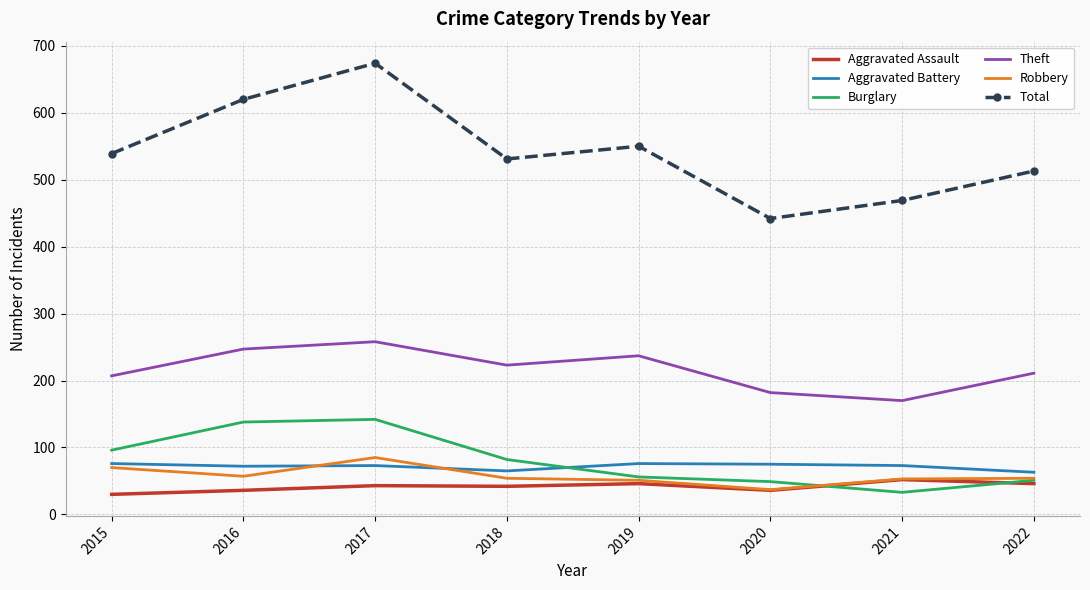

True or false: Theft has more than 2 points higher than both neighbors.

False